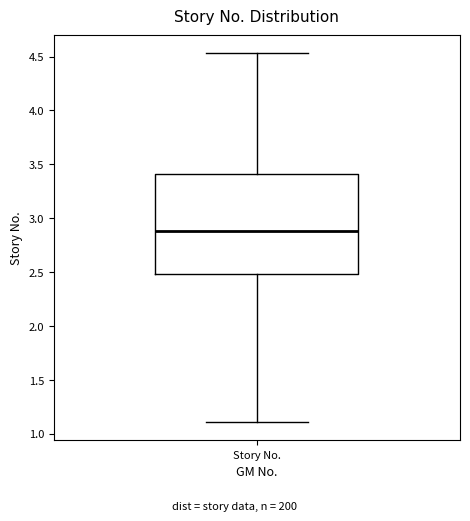

Transcribe this box plot: give where the median line is, the range the box spans, and where the two whiskers end, as read against the y-axis. The values are not printed on the chart, so give them approximately, as read against the axis.

median 2.90, box 2.50 to 3.40, whiskers 1.10 to 4.55